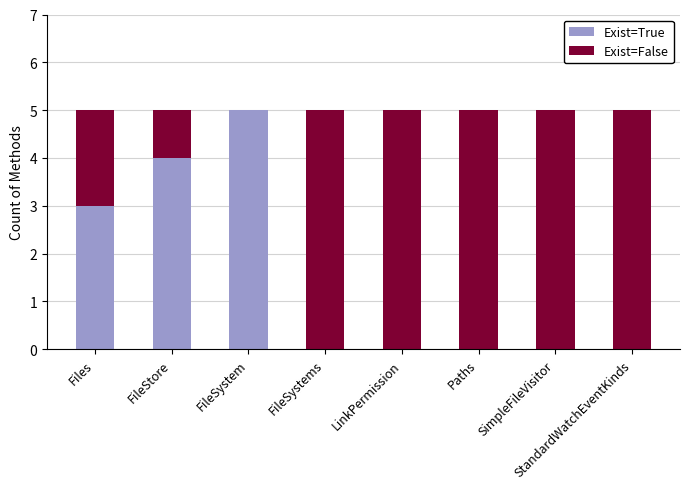

What is the total value across all series at Paths?

5